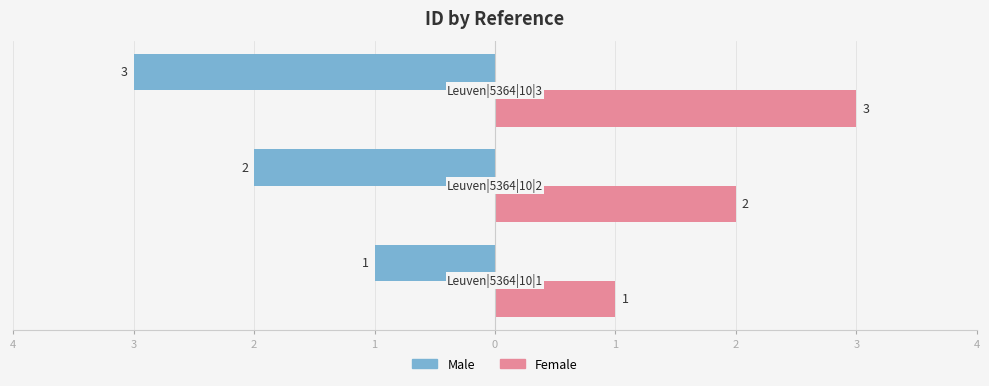

What are all the series names shown in the legend?

Male, Female